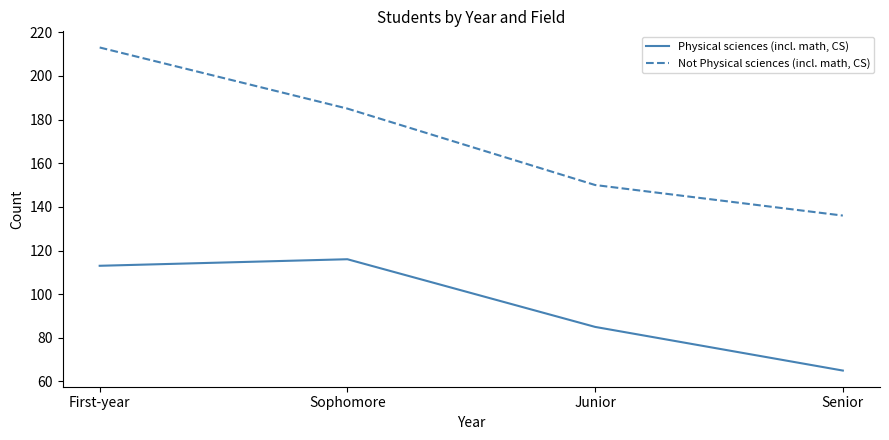

True or false: Not Physical sciences (incl. math, CS) has a value of 307 at Sophomore.

False